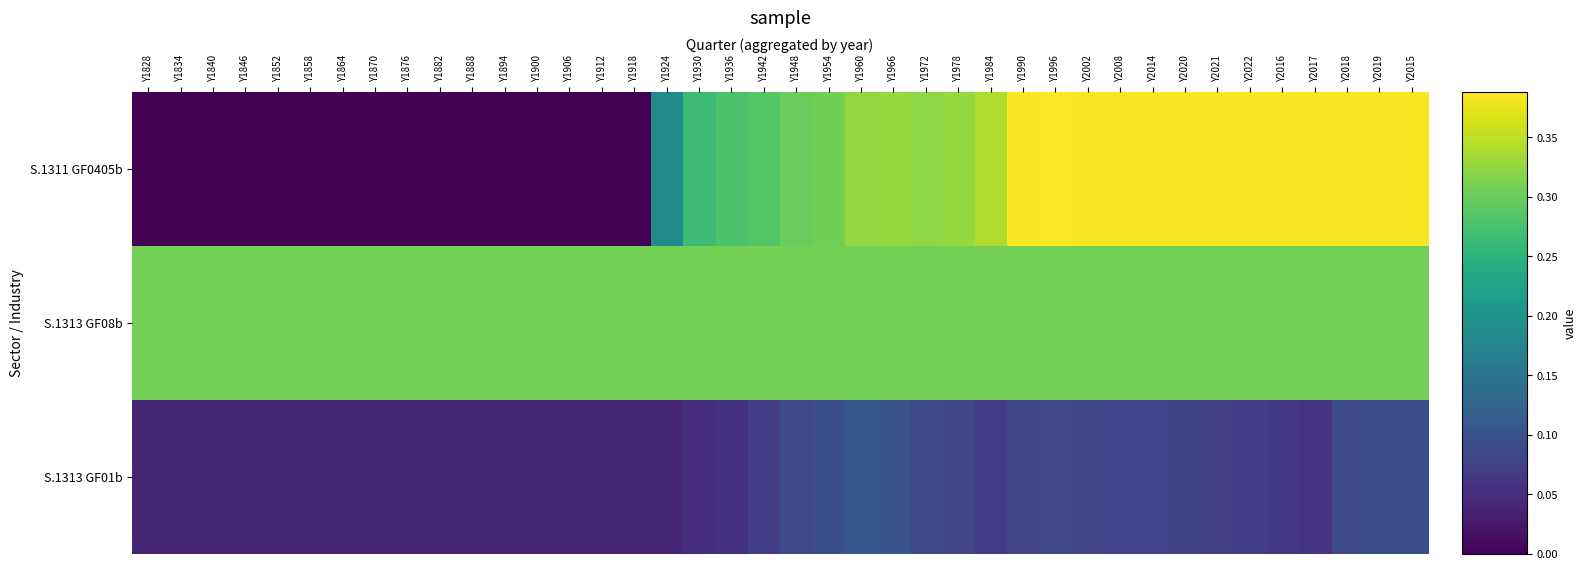

Reading left to right, list all the values displayed in this chart.

S.1311 GF0405b: Y1828=0.0	Y1834=0.0	Y1840=0.0	Y1846=0.0	Y1852=0.0	Y1858=0.0	Y1864=0.0	Y1870=0.0	Y1876=0.0	Y1882=0.0	Y1888=0.0	Y1894=0.0	Y1900=0.0	Y1906=0.0	Y1912=0.0	Y1918=0.0	Y1924=0.2	Y1930=0.3	Y1936=0.3	Y1942=0.3	Y1948=0.3	Y1954=0.3	Y1960=0.3	Y1966=0.3	Y1972=0.3	Y1978=0.3	Y1984=0.3	Y1990=0.4	Y1996=0.4	Y2002=0.4	Y2008=0.4	Y2014=0.4	Y2020=0.4	Y2021=0.4	Y2022=0.4	Y2016=0.4	Y2017=0.4	Y2018=0.4	Y2019=0.4	Y2015=0.4
S.1313 GF08b: Y1828=0.3	Y1834=0.3	Y1840=0.3	Y1846=0.3	Y1852=0.3	Y1858=0.3	Y1864=0.3	Y1870=0.3	Y1876=0.3	Y1882=0.3	Y1888=0.3	Y1894=0.3	Y1900=0.3	Y1906=0.3	Y1912=0.3	Y1918=0.3	Y1924=0.3	Y1930=0.3	Y1936=0.3	Y1942=0.3	Y1948=0.3	Y1954=0.3	Y1960=0.3	Y1966=0.3	Y1972=0.3	Y1978=0.3	Y1984=0.3	Y1990=0.3	Y1996=0.3	Y2002=0.3	Y2008=0.3	Y2014=0.3	Y2020=0.3	Y2021=0.3	Y2022=0.3	Y2016=0.3	Y2017=0.3	Y2018=0.3	Y2019=0.3	Y2015=0.3
S.1313 GF01b: Y1828=0.0	Y1834=0.0	Y1840=0.0	Y1846=0.0	Y1852=0.0	Y1858=0.0	Y1864=0.0	Y1870=0.0	Y1876=0.0	Y1882=0.0	Y1888=0.0	Y1894=0.0	Y1900=0.0	Y1906=0.0	Y1912=0.0	Y1918=0.0	Y1924=0.0	Y1930=0.1	Y1936=0.1	Y1942=0.1	Y1948=0.1	Y1954=0.1	Y1960=0.1	Y1966=0.1	Y1972=0.1	Y1978=0.1	Y1984=0.1	Y1990=0.1	Y1996=0.1	Y2002=0.1	Y2008=0.1	Y2014=0.1	Y2020=0.1	Y2021=0.1	Y2022=0.1	Y2016=0.1	Y2017=0.1	Y2018=0.1	Y2019=0.1	Y2015=0.1